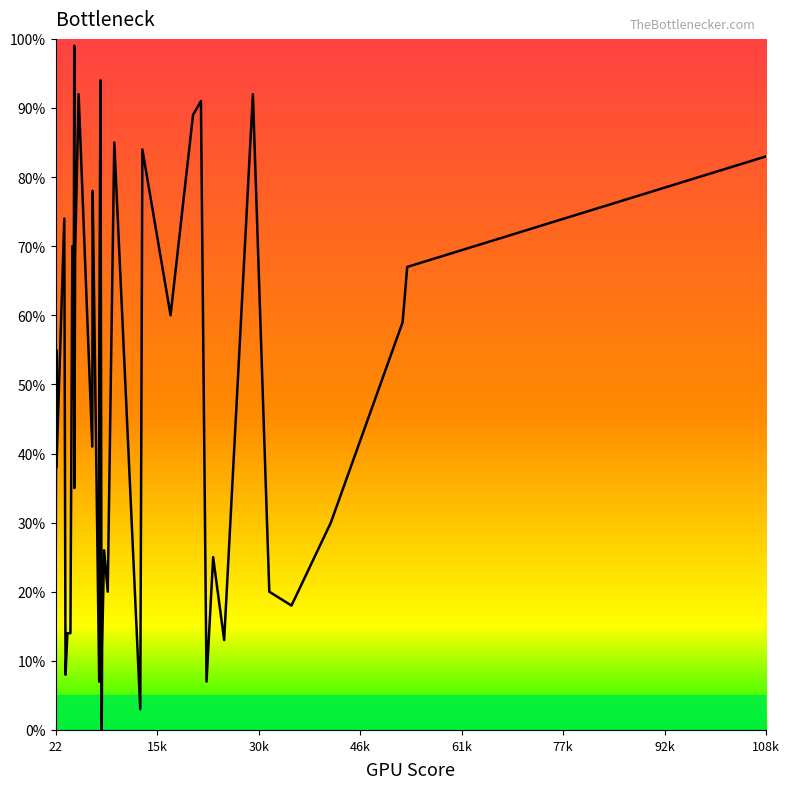

What value does the data have at 108k?

83